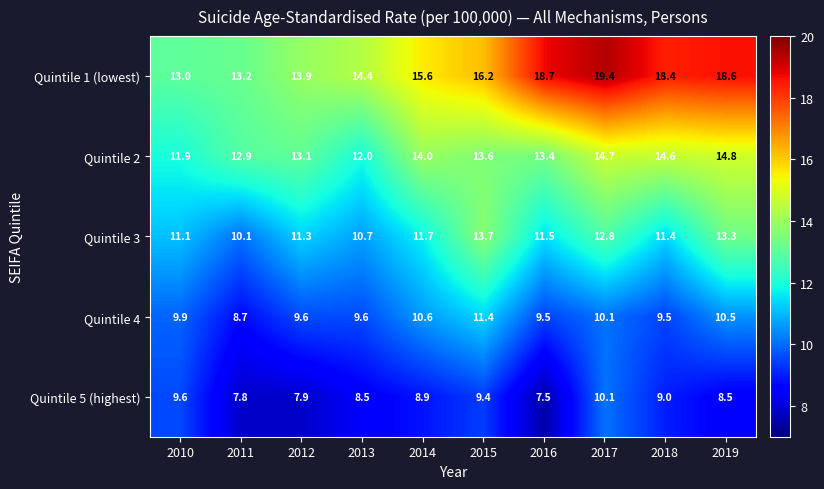

What is the total value across all series at 2016?

60.6